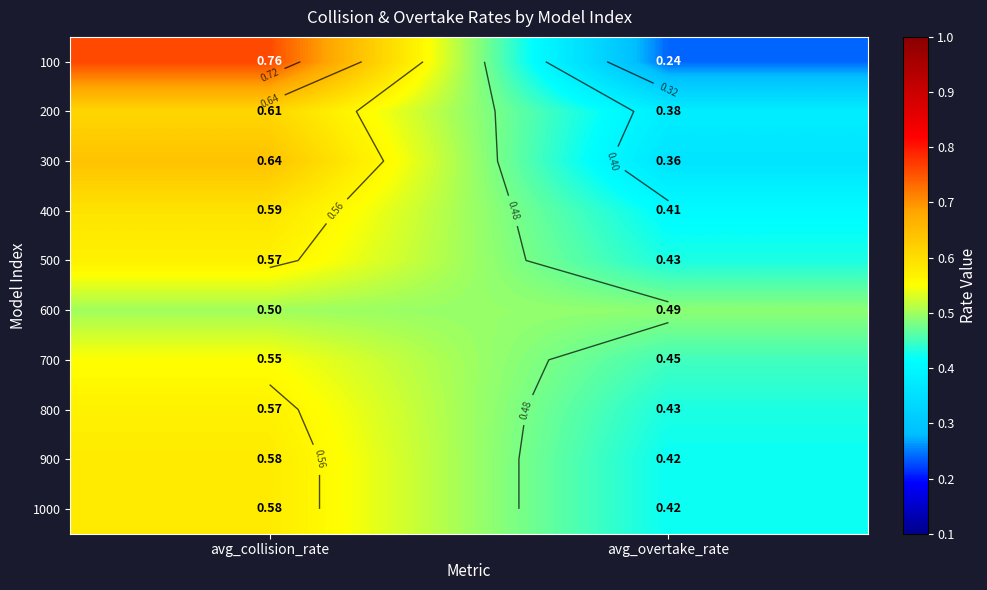

Is the value of 400 at avg_overtake_rate greater than the value of 200 at avg_collision_rate?

No